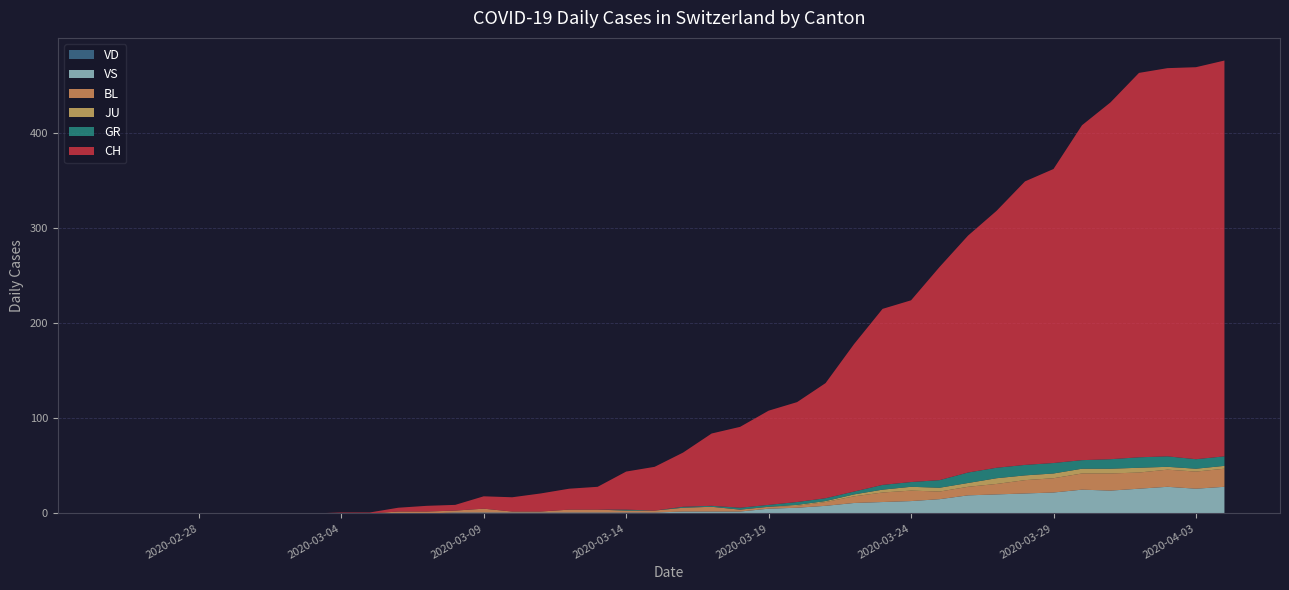

Reading left to right, transcribe all the data shown in this chart.

CH: 0=0	1=0	2=0	3=0	4=0	5=0	6=0	7=0	8=1	9=1	10=4	11=6	12=6	13=13	14=15	15=19	16=22	17=24	18=40	19=46	20=57	21=76	22=85	23=99	24=105	25=121	26=155	27=185	28=191	29=224	30=249	31=270	32=298	33=309	34=352	35=375	36=404	37=408	38=412	39=416
VD: 0=0	1=0	2=0	3=0	4=0	5=0	6=0	7=0	8=0	9=0	10=0	11=0	12=0	13=0	14=0	15=0	16=0	17=0	18=0	19=0	20=0	21=0	22=0	23=0	24=0	25=0	26=0	27=0	28=0	29=0	30=0	31=0	32=0	33=0	34=0	35=0	36=0	37=0	38=0	39=0
GR: 0=0	1=0	2=0	3=0	4=0	5=0	6=0	7=0	8=0	9=0	10=0	11=0	12=0	13=0	14=0	15=0	16=0	17=0	18=1	19=0	20=1	21=1	22=2	23=2	24=3	25=3	26=3	27=5	28=5	29=8	30=11	31=11	32=11	33=11	34=9	35=10	36=11	37=11	38=10	39=10
JU: 0=0	1=0	2=0	3=0	4=0	5=0	6=0	7=0	8=0	9=0	10=0	11=0	12=0	13=0	14=0	15=0	16=0	17=0	18=0	19=0	20=0	21=0	22=0	23=0	24=1	25=1	26=2	27=3	28=4	29=4	30=4	31=6	32=5	33=5	34=5	35=5	36=5	37=3	38=3	39=3
BL: 0=0	1=0	2=0	3=0	4=0	5=0	6=0	7=0	8=0	9=0	10=2	11=2	12=2	13=4	14=1	15=1	16=3	17=3	18=2	19=2	20=4	21=5	22=2	23=2	24=2	25=4	26=7	27=10	28=11	29=8	30=9	31=11	32=14	33=15	34=17	35=18	36=17	37=18	38=18	39=19
VS: 0=0	1=0	2=0	3=0	4=0	5=0	6=0	7=0	8=0	9=0	10=0	11=0	12=1	13=1	14=1	15=1	16=1	17=1	18=1	19=1	20=2	21=2	22=2	23=5	24=6	25=8	26=11	27=12	28=13	29=15	30=19	31=20	32=21	33=22	34=25	35=24	36=26	37=28	38=26	39=28